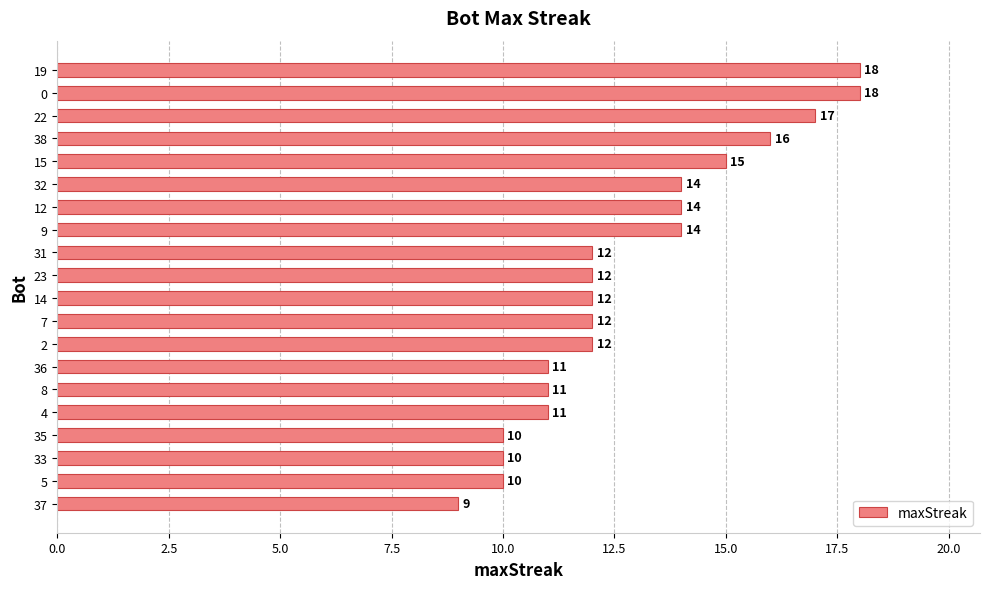

What is the difference between the maximum and minimum values?

9